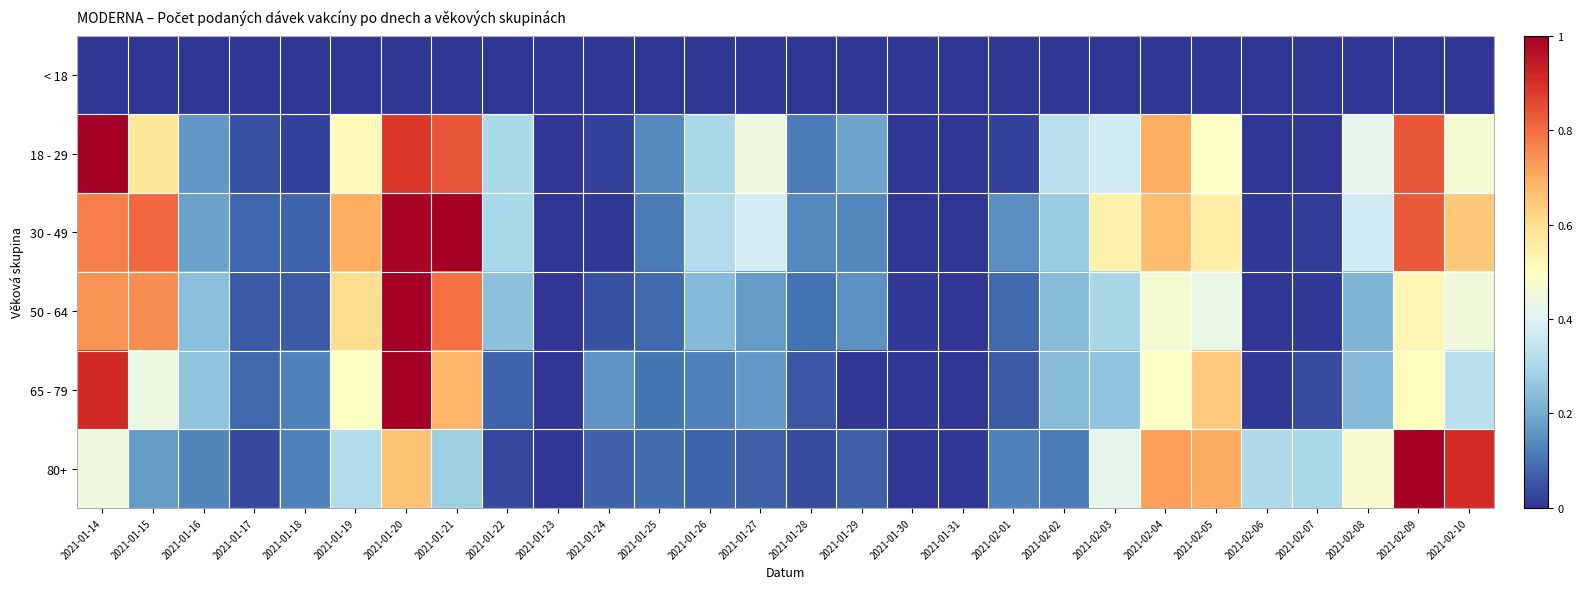

Which series changed the most between 2021-01-26 and 2021-02-06?

30 - 49